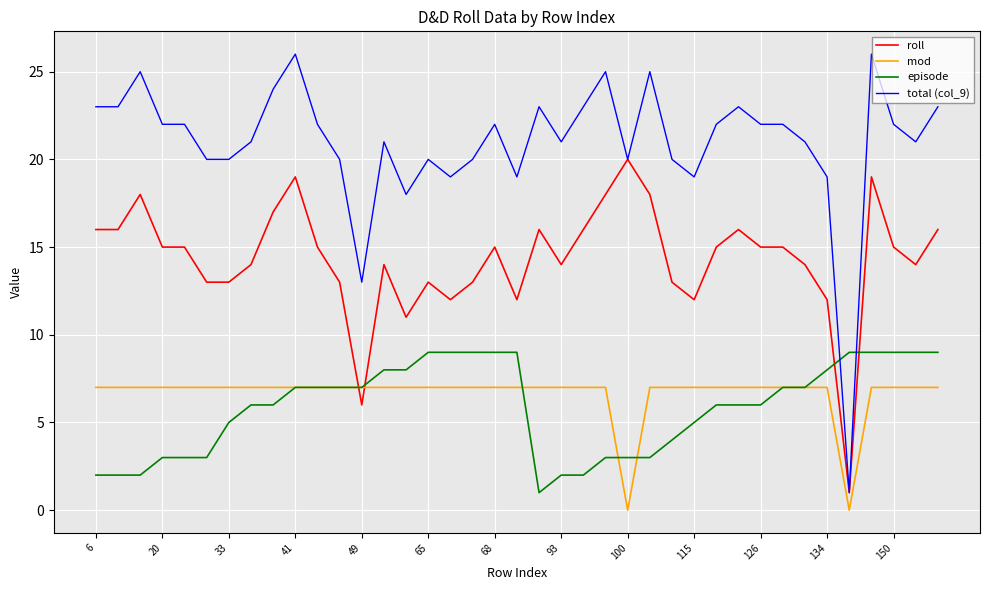

Does the chart have visible grid lines?

Yes